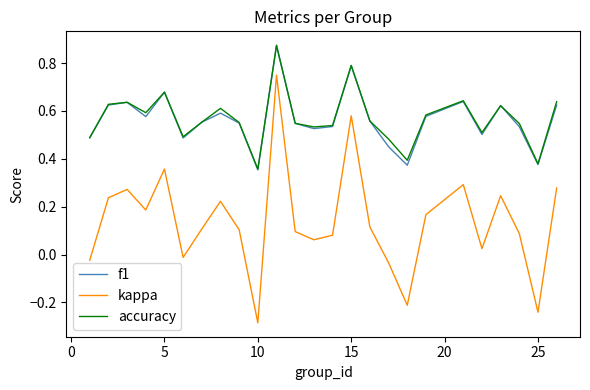

Which series has the largest range (max minus min)?

kappa